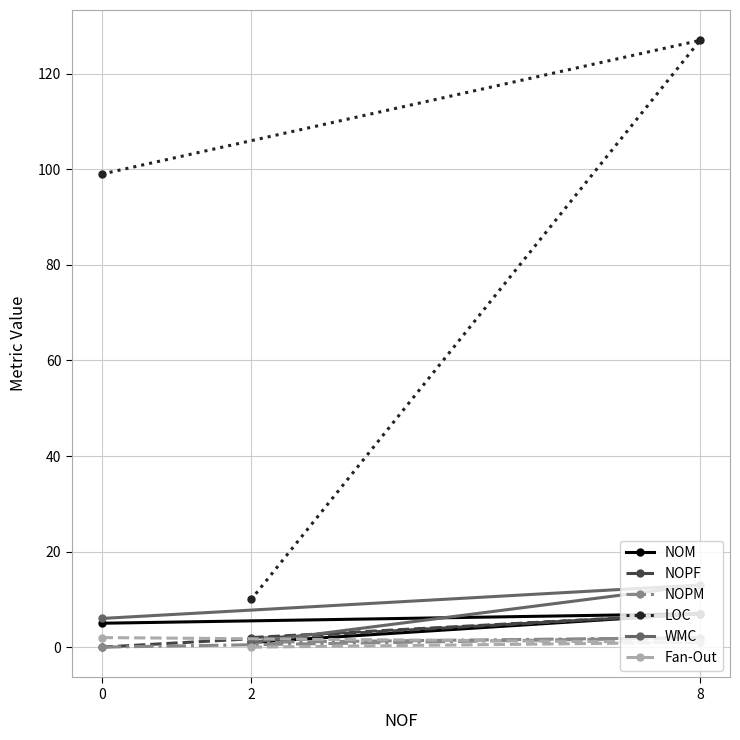

Rank the series by their maximum value, from lowest to highest.

NOPM, Fan-Out, NOM, NOPF, WMC, LOC